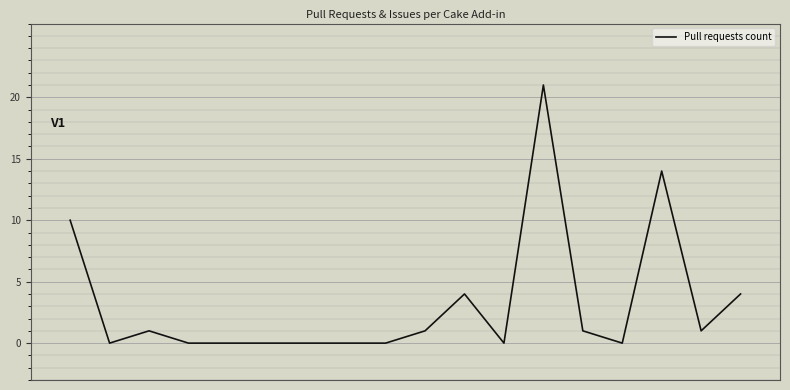

What is the maximum value shown in the chart?

21